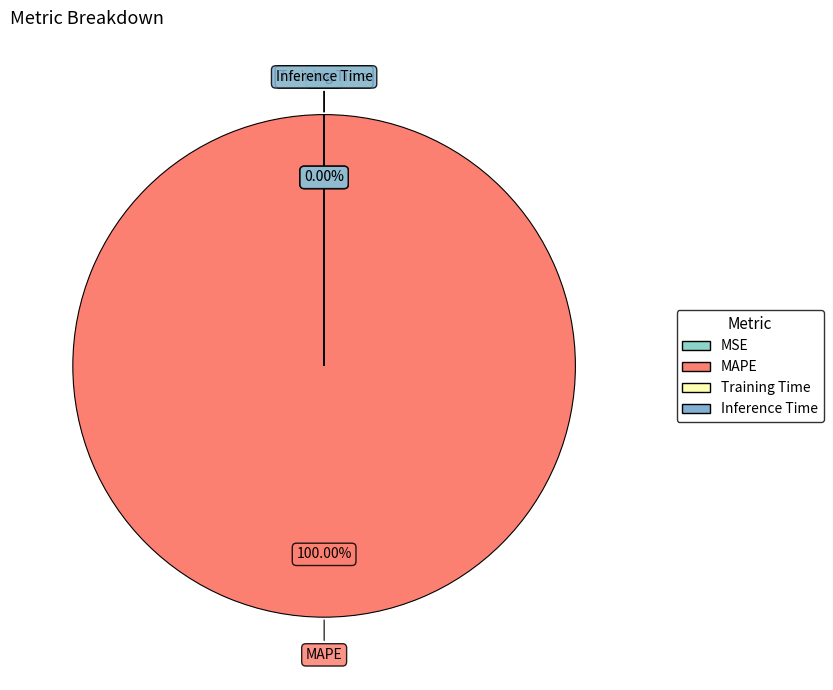

How many segments does this pie chart have?

4